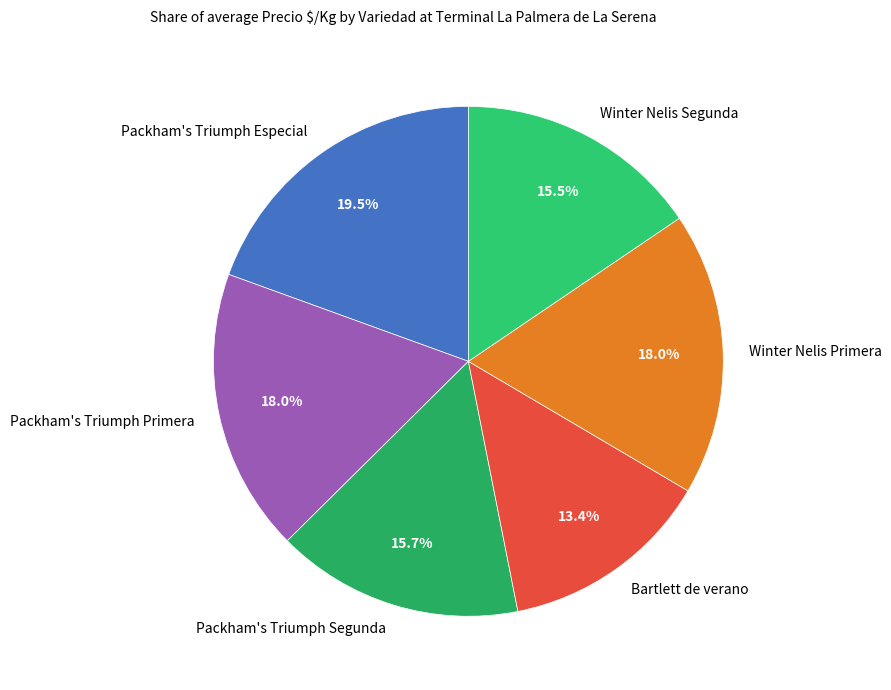

How many segments does this pie chart have?

6